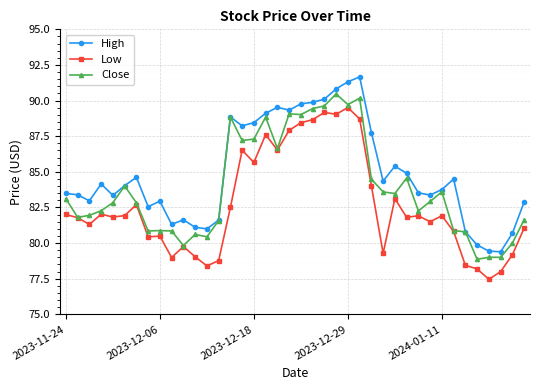

What is the value of the Close point at the 26th from the left?

90.2